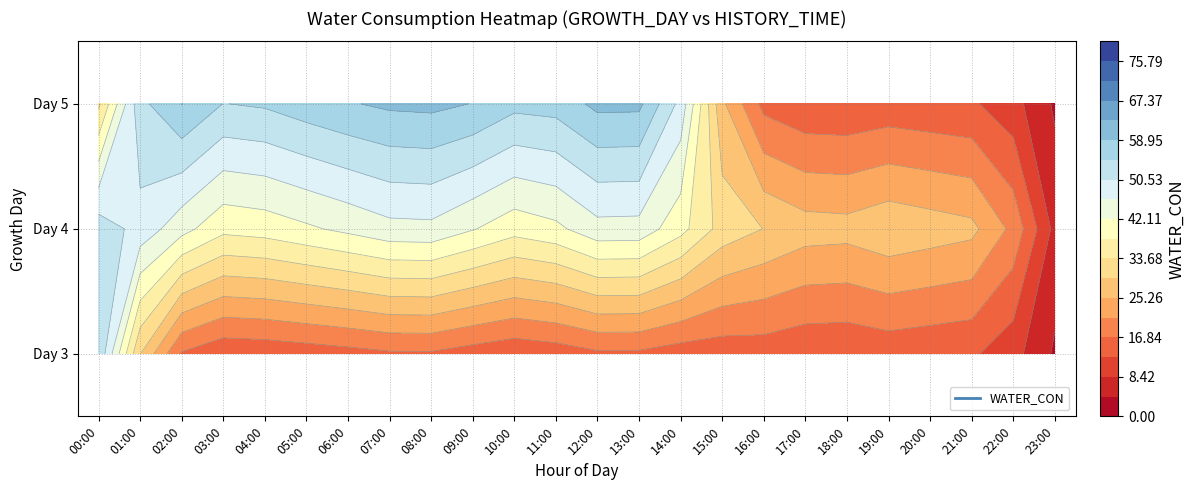

The 5 series shows 0 at 23:00. True or false?

True